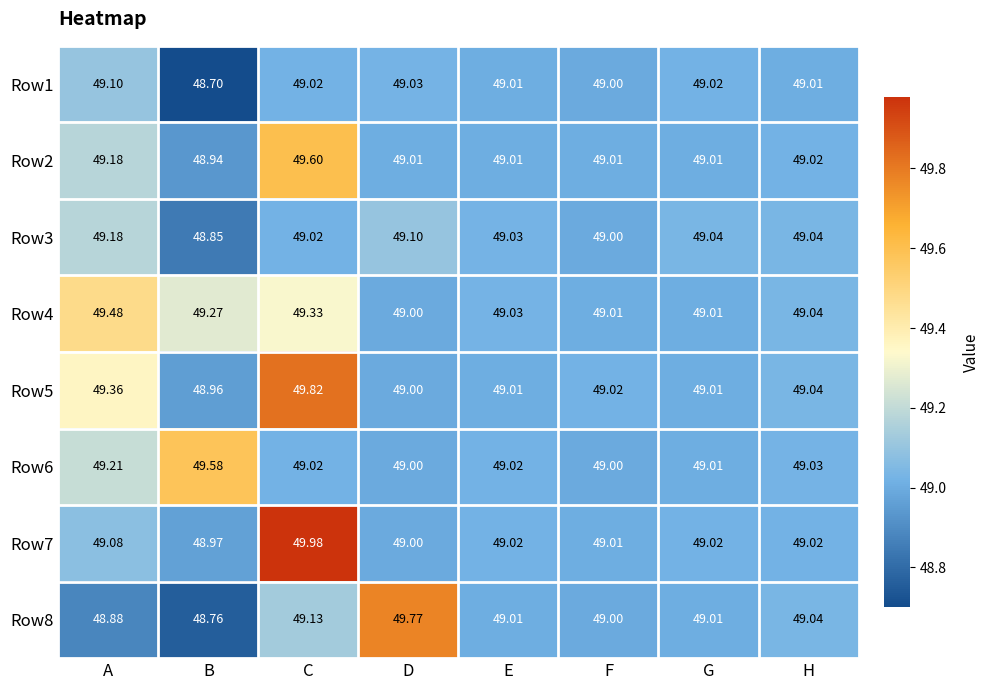

Which label corresponds to the largest value in the chart?

C